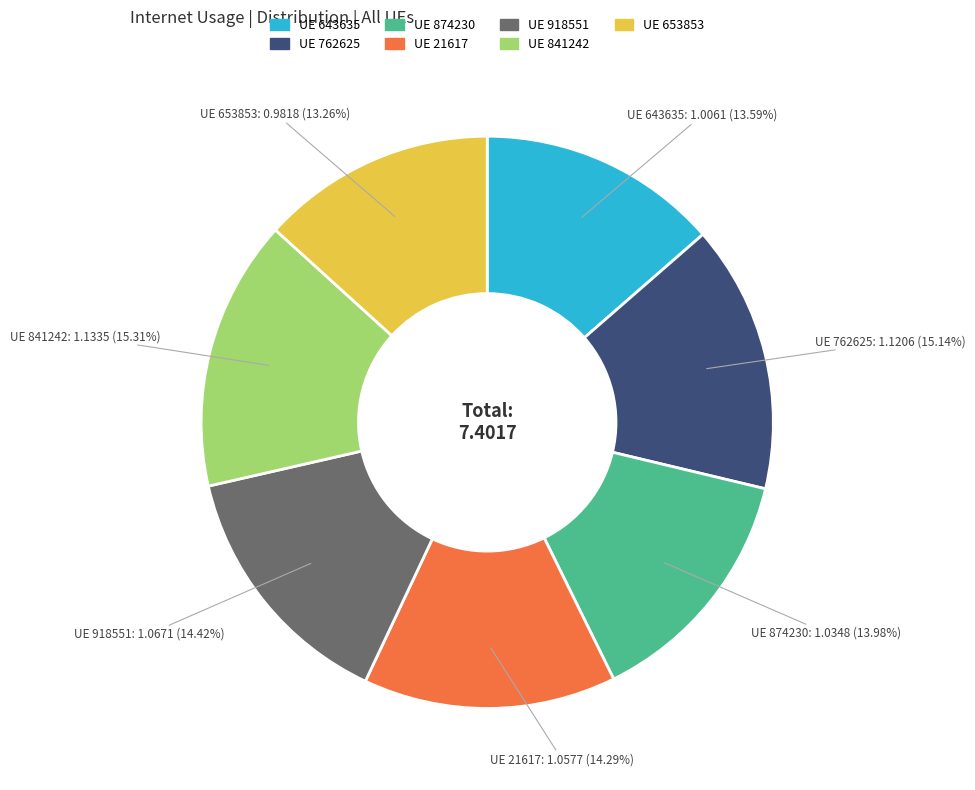

How many segments does this pie chart have?

7